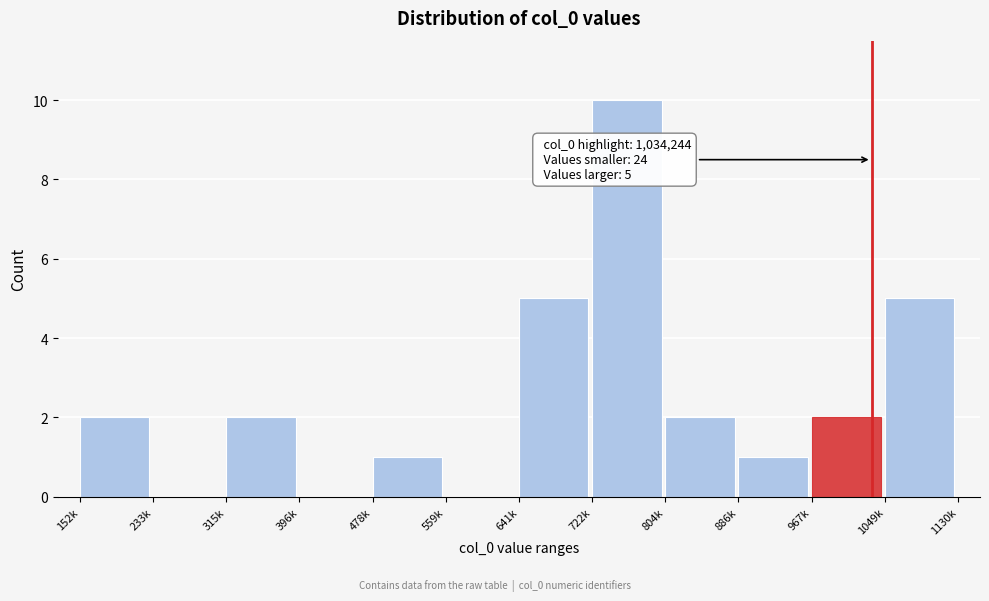

Reading right to left, extract all data points from this chart.

1049k=5	967k=2	886k=1	804k=2	722k=10	641k=5	559k=0	478k=1	396k=0	315k=2	233k=0	152k=2